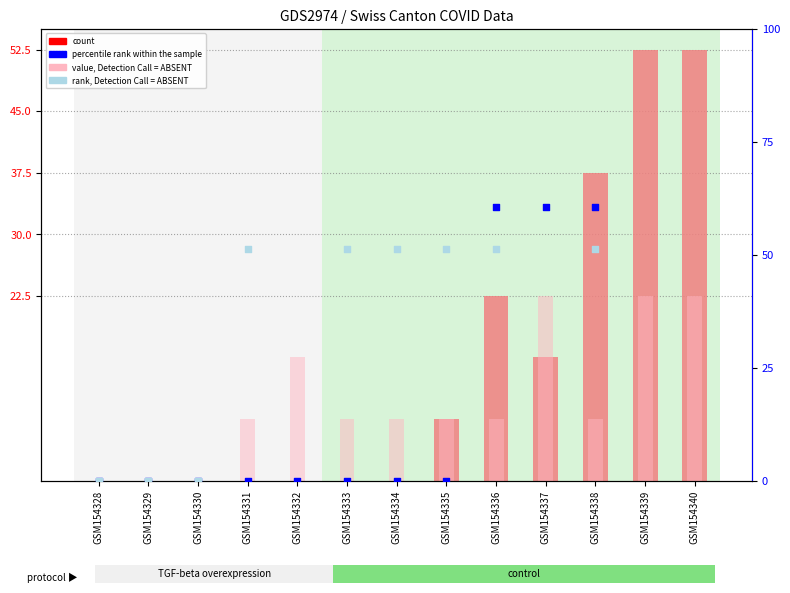

Which series has the largest Y range (max minus min)?

percentile rank within the sample